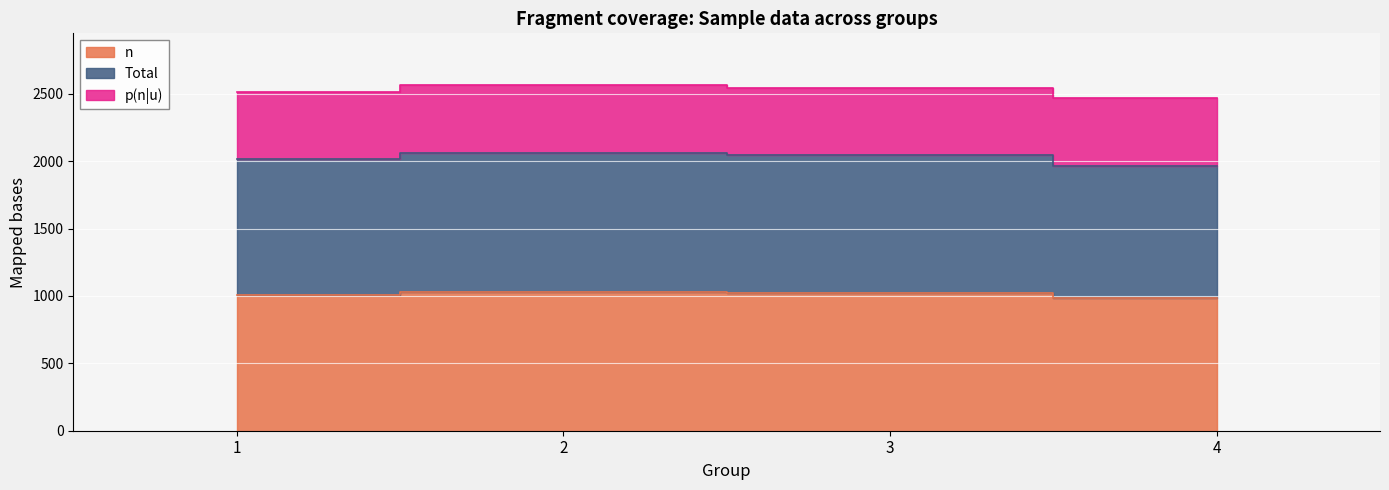

What is the difference between the maximum and second lowest values in the n series?

25